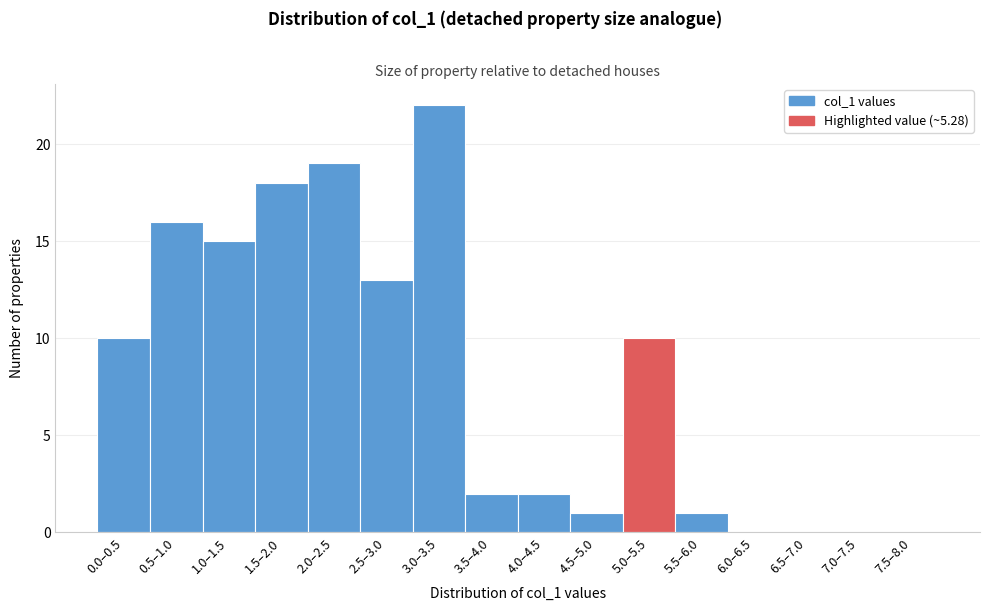

Reading left to right, list all the values displayed in this chart.

0.0–0.5=10	0.5–1.0=16	1.0–1.5=15	1.5–2.0=18	2.0–2.5=19	2.5–3.0=13	3.0–3.5=22	3.5–4.0=2	4.0–4.5=2	4.5–5.0=1	5.0–5.5=10	5.5–6.0=1	6.0–6.5=0	6.5–7.0=0	7.0–7.5=0	7.5–8.0=0